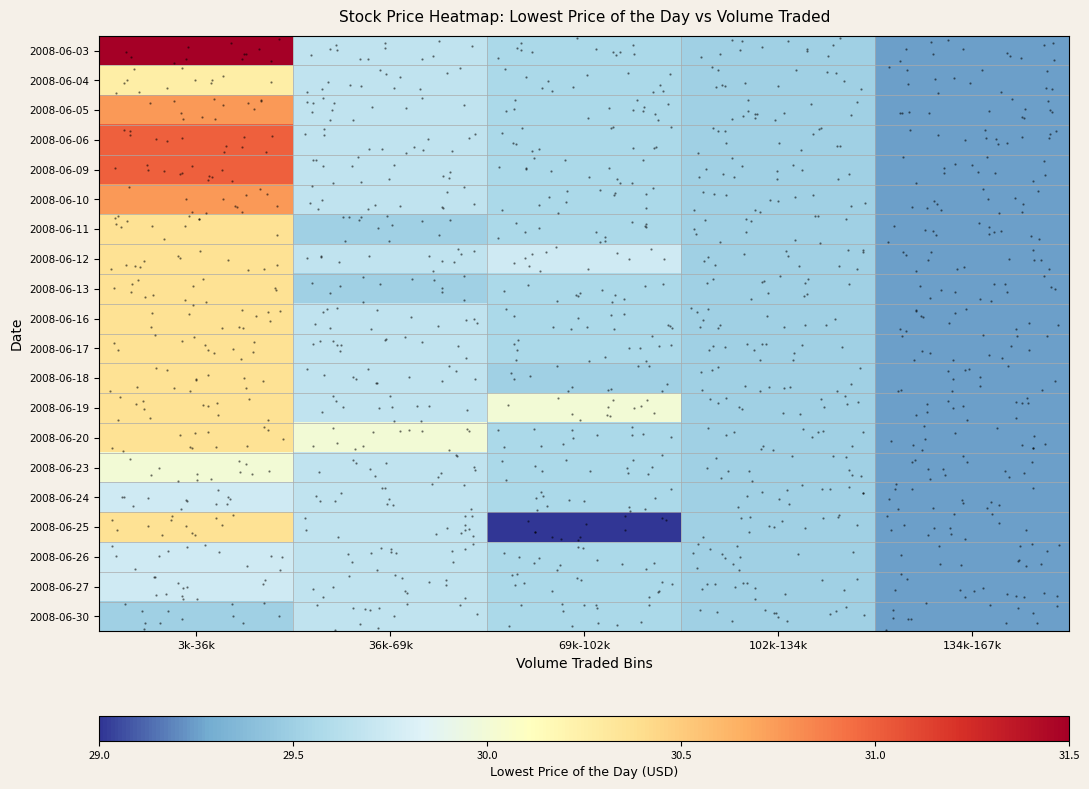

At which label does 2008-06-20 reach its minimum?

134k-167k